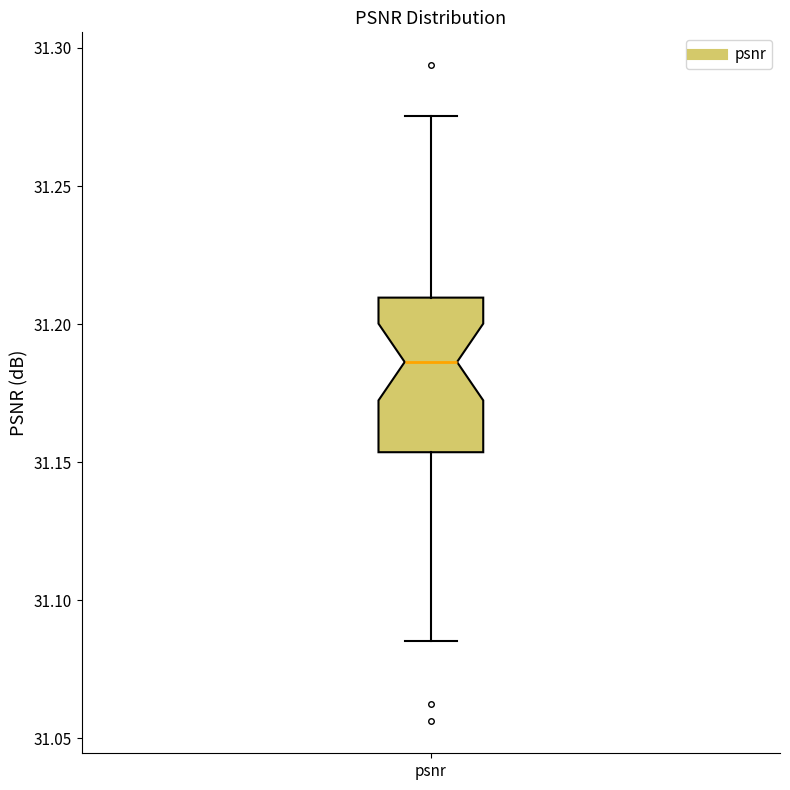

Transcribe this box plot: give where the median line is, the range the box spans, and where the two whiskers end, as read against the y-axis. The values are not printed on the chart, so give them approximately, as read against the axis.

median 31.185, box 31.155 to 31.210, whiskers 31.085 to 31.275